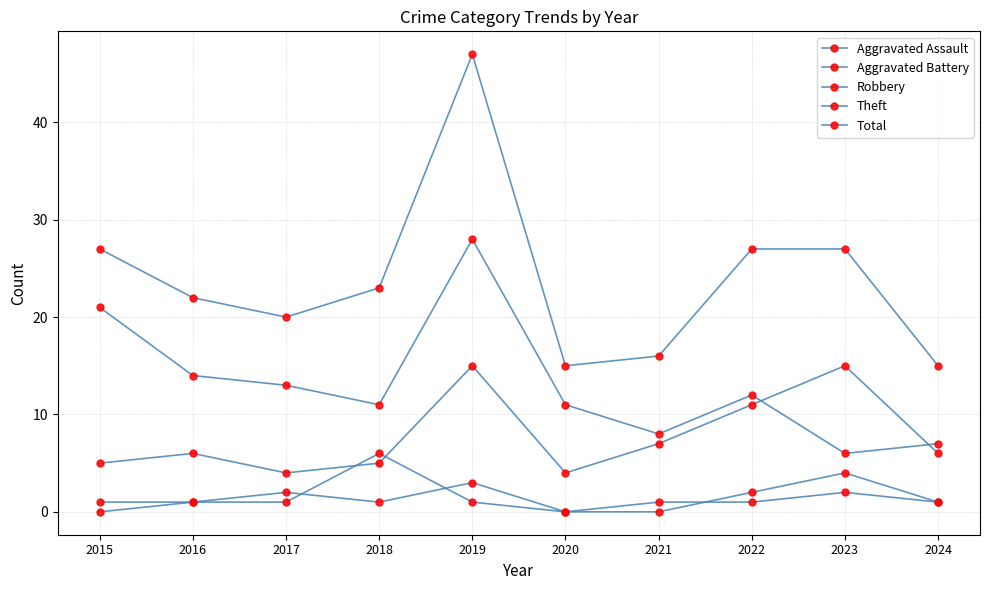

How many lines are shown in the chart?

5